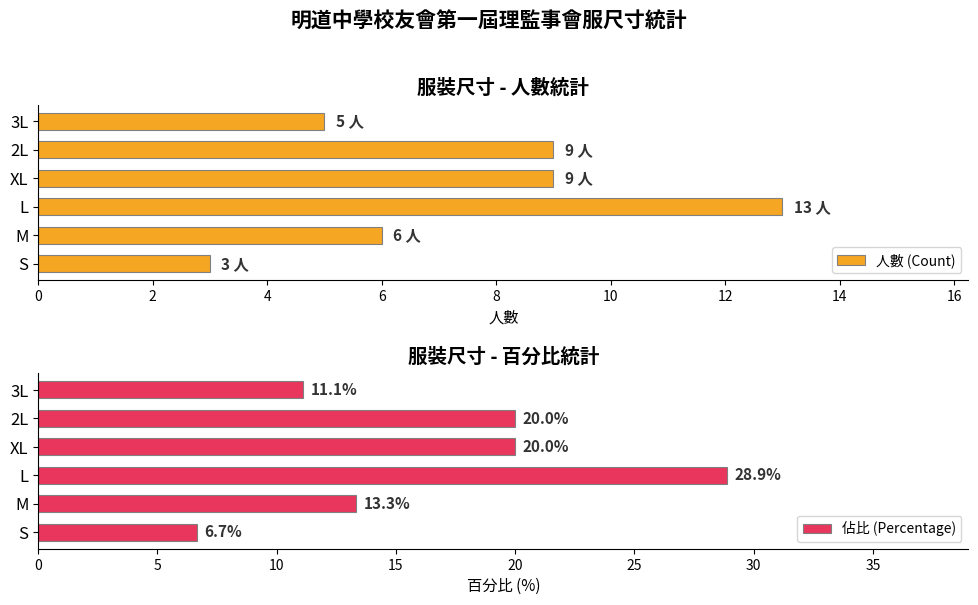

Reading right to left, transcribe all the data shown in this chart.

人數 (Count): 5.0	9.0	9.0	13.0	6.0	3.0
佔比 (Percentage): 11.1	20.0	20.0	28.9	13.3	6.7